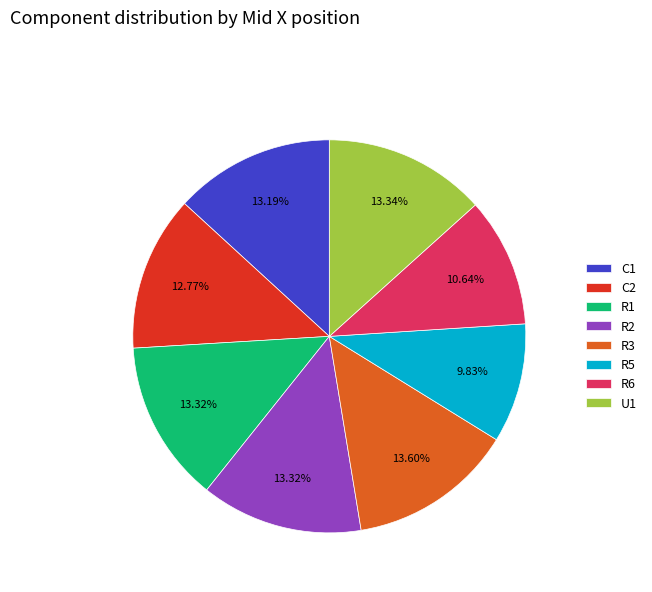

True or false: R5 accounts for 10% of the total.

True